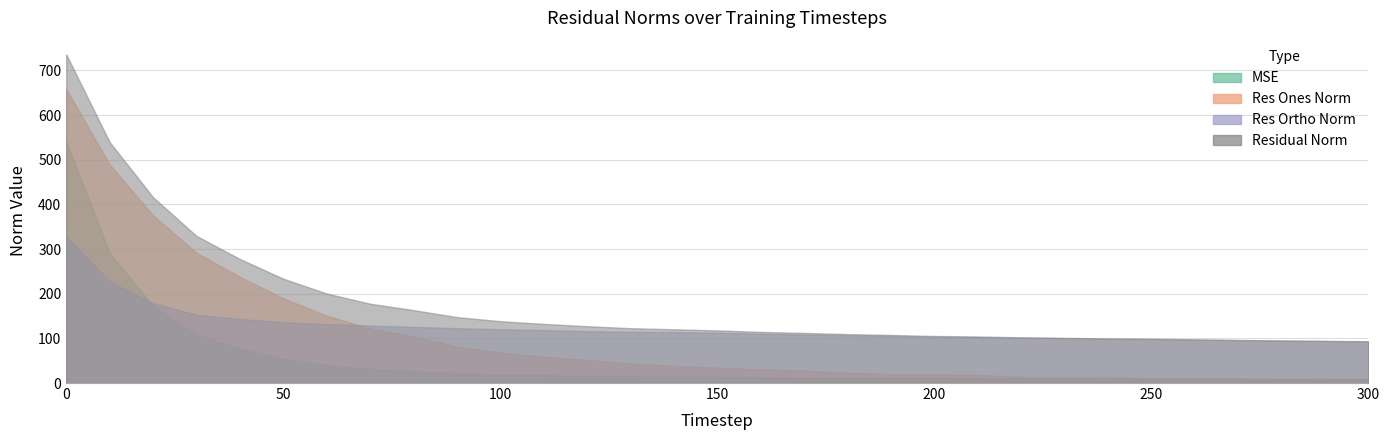

True or false: residual_norm and res_ones_norm cross at least once.

False